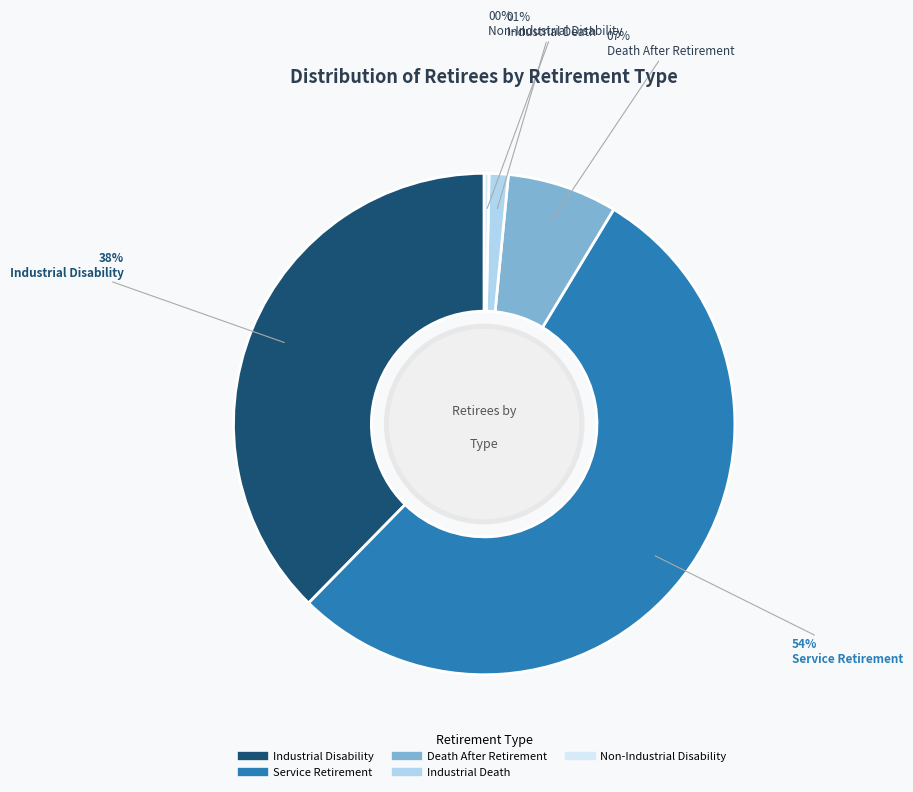

Is there any slice that represents more than half of the pie?

Yes